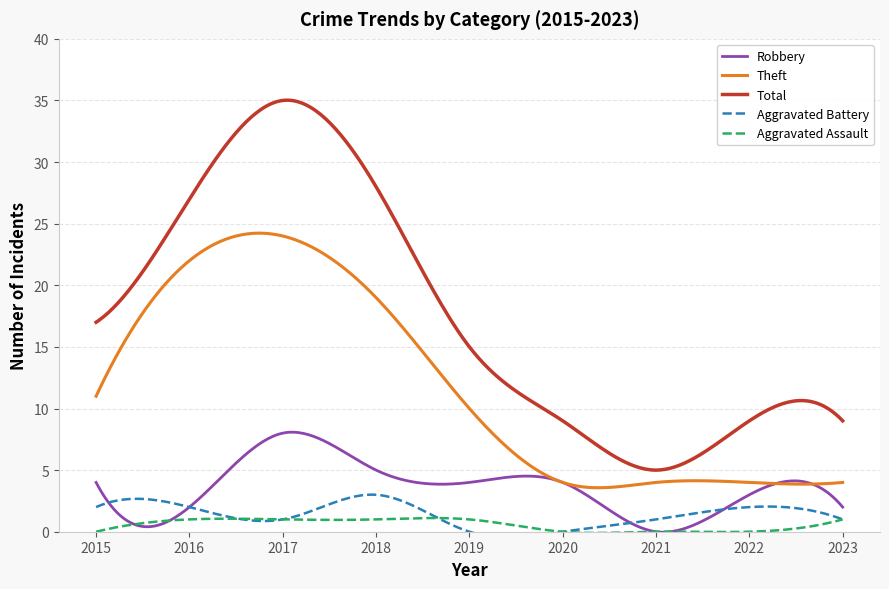

What is the difference between the highest and lowest values at 2023?

8